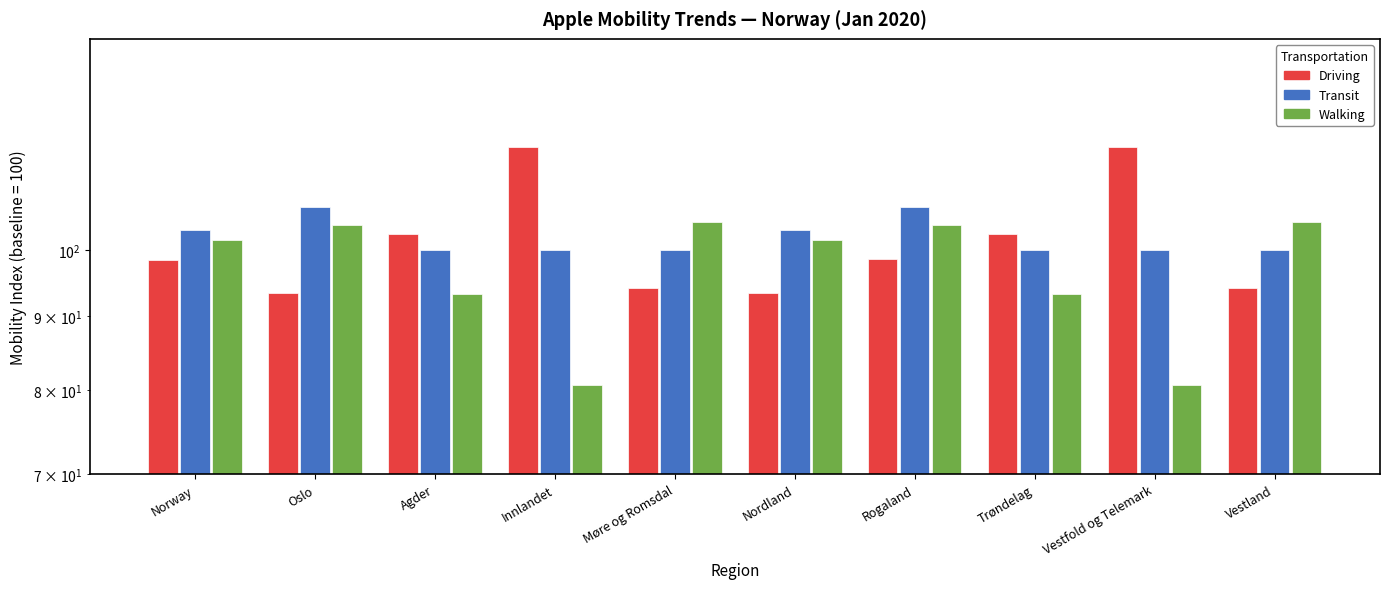

The value of walking at Trøndelag is 39.9. True or false?

False